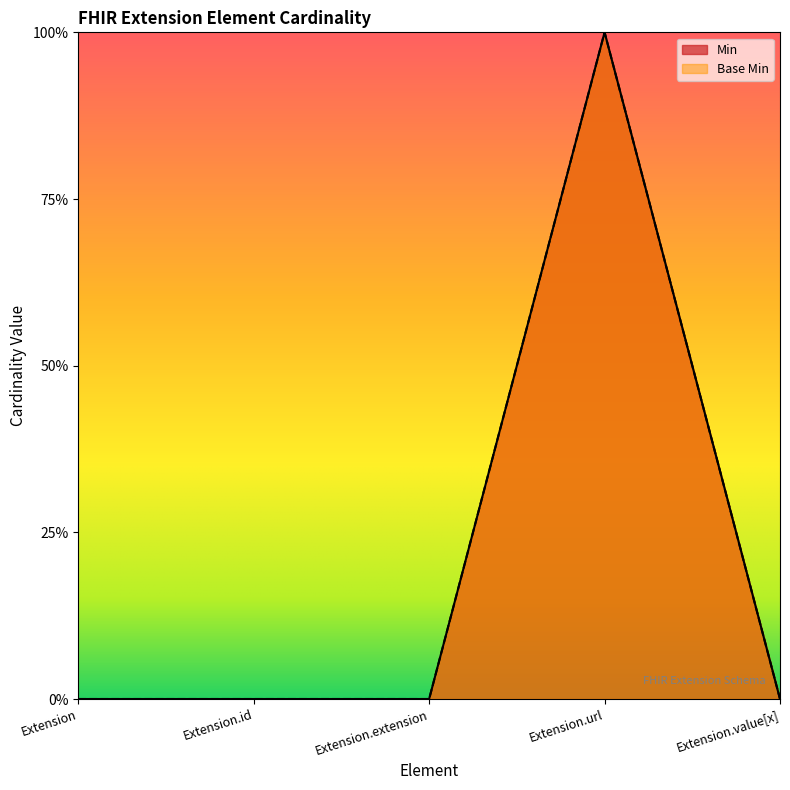

How many positive values does the Base Min series have?

1